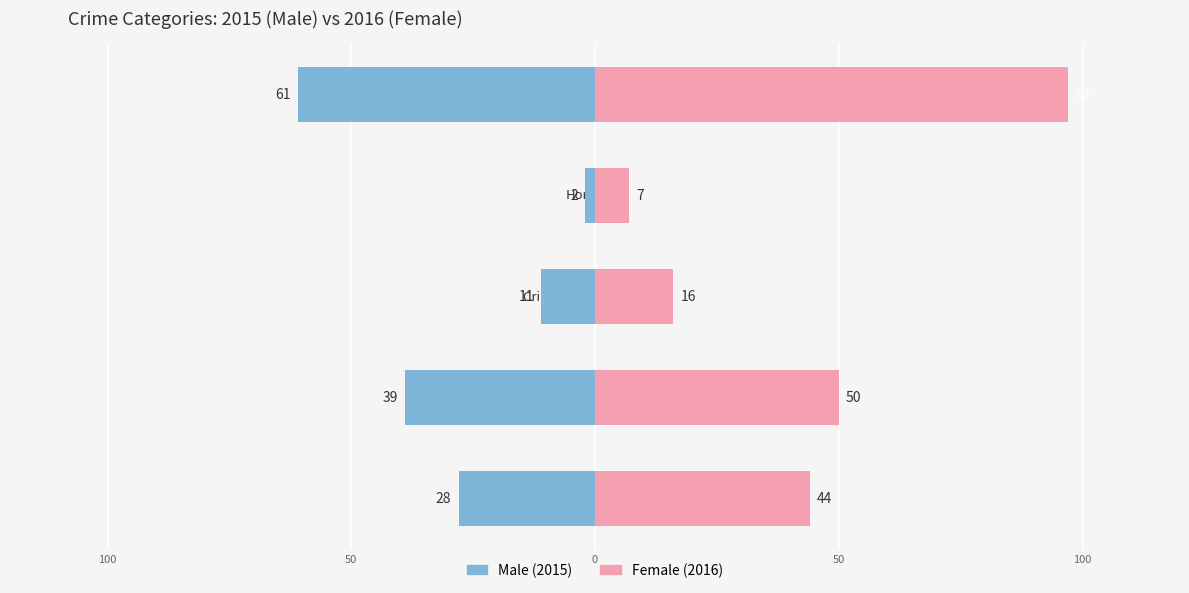

Which series changed the most between Criminal Sexual Assault and Robbery?

Female